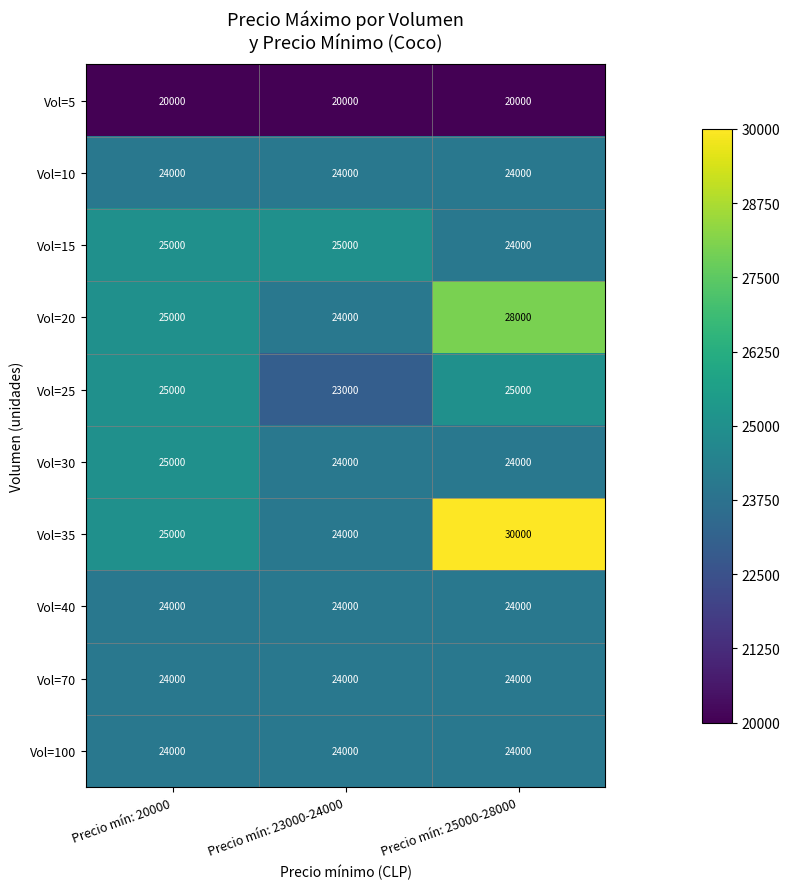

Count the number of data series in this chart.

10